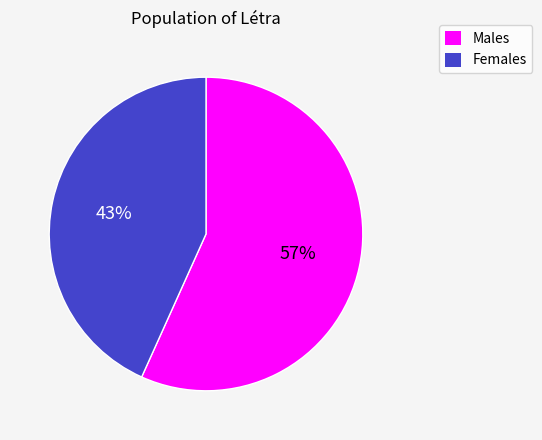

How many segments does this pie chart have?

2